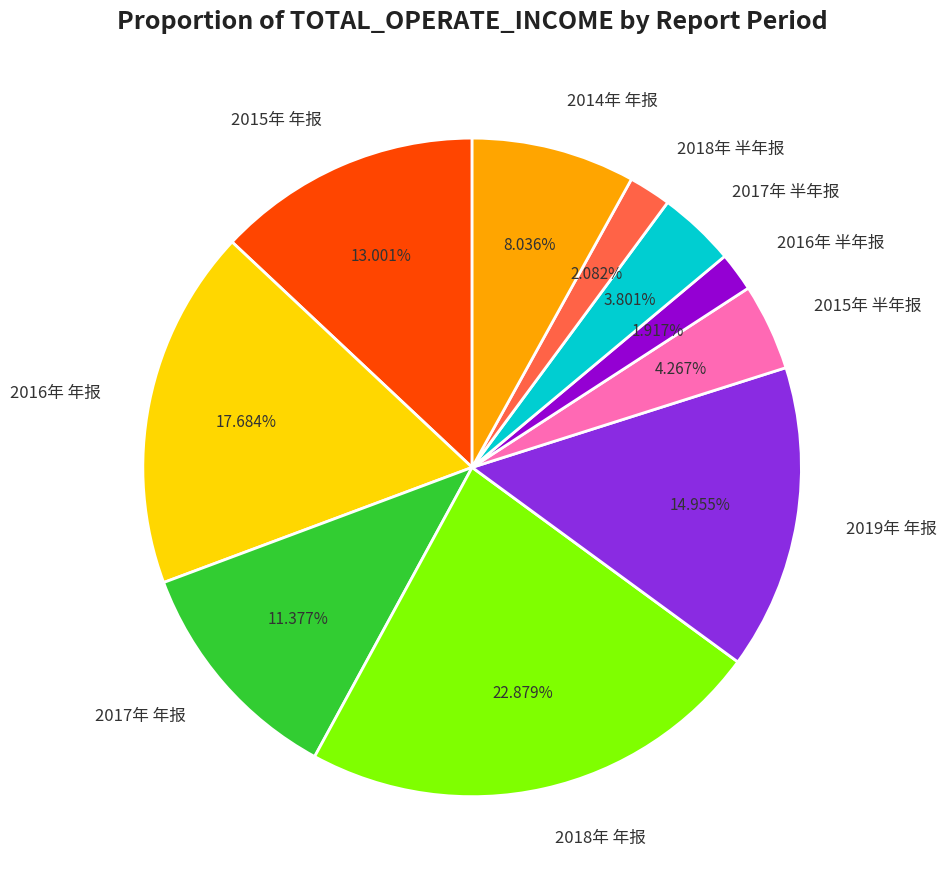

Is 2018年 年报 the majority of the pie?

No